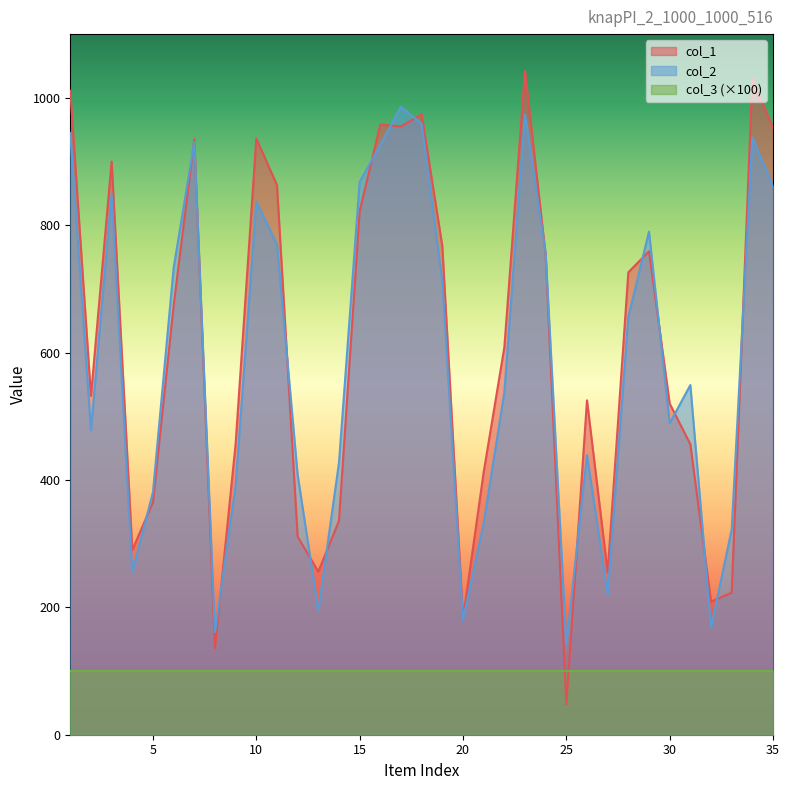

At which label is col_2 closest to 564?

31